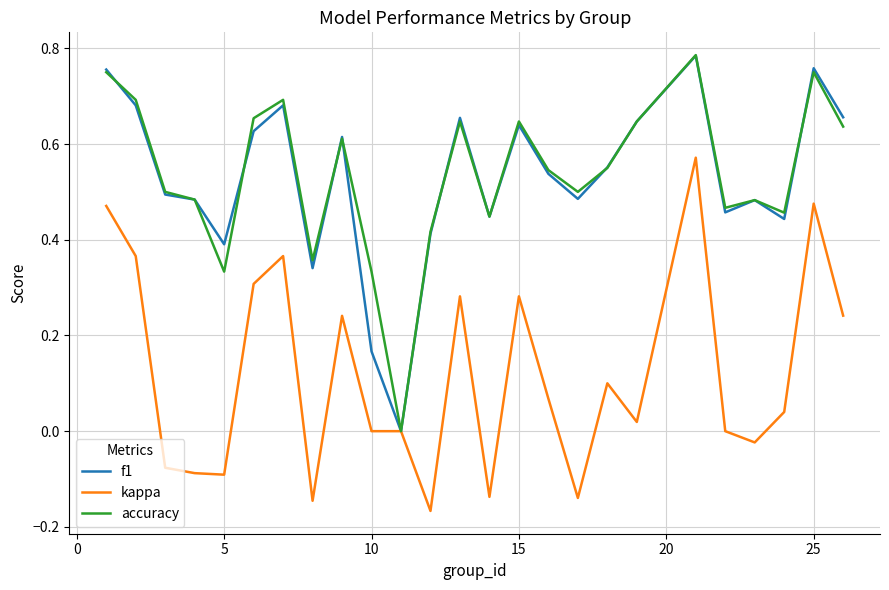

What is the sum of all accuracy values?

13.4